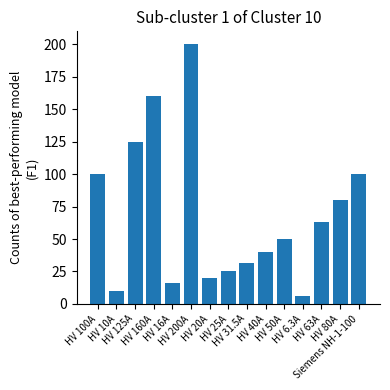

What is the label of the 10th bar from the right?

HV 200A